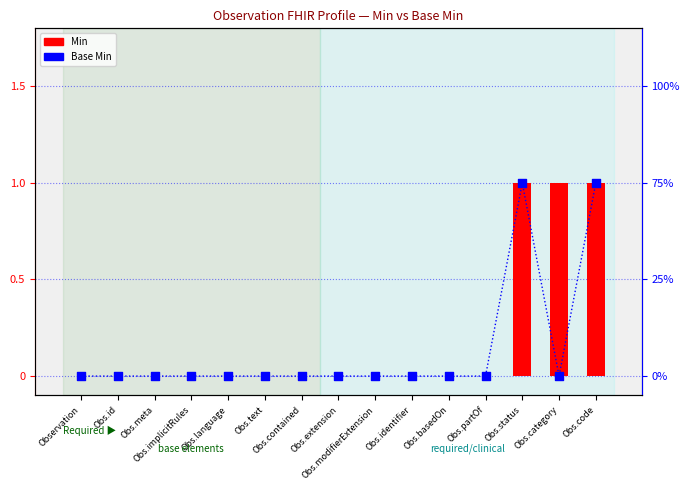

At how many categories does at least one series exceed 0?

3